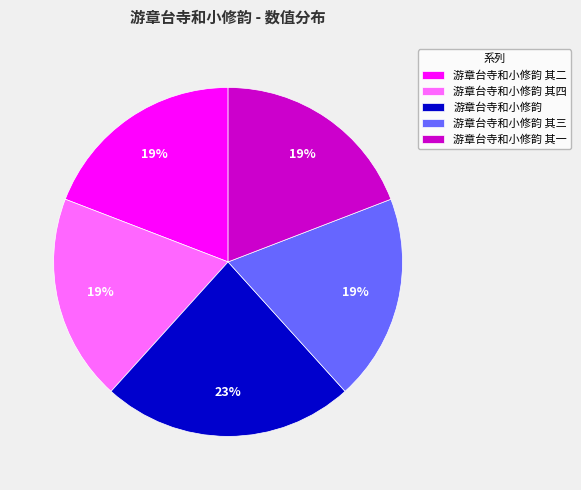

Is there any slice that represents more than half of the pie?

No